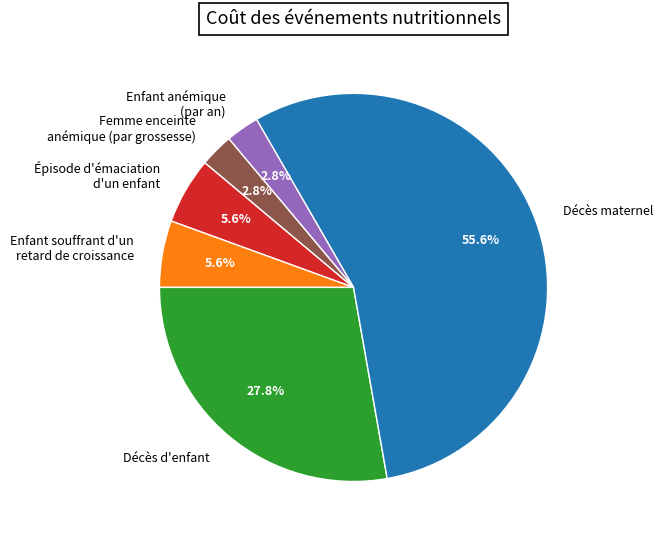

Which slice is the largest?

Décès maternel